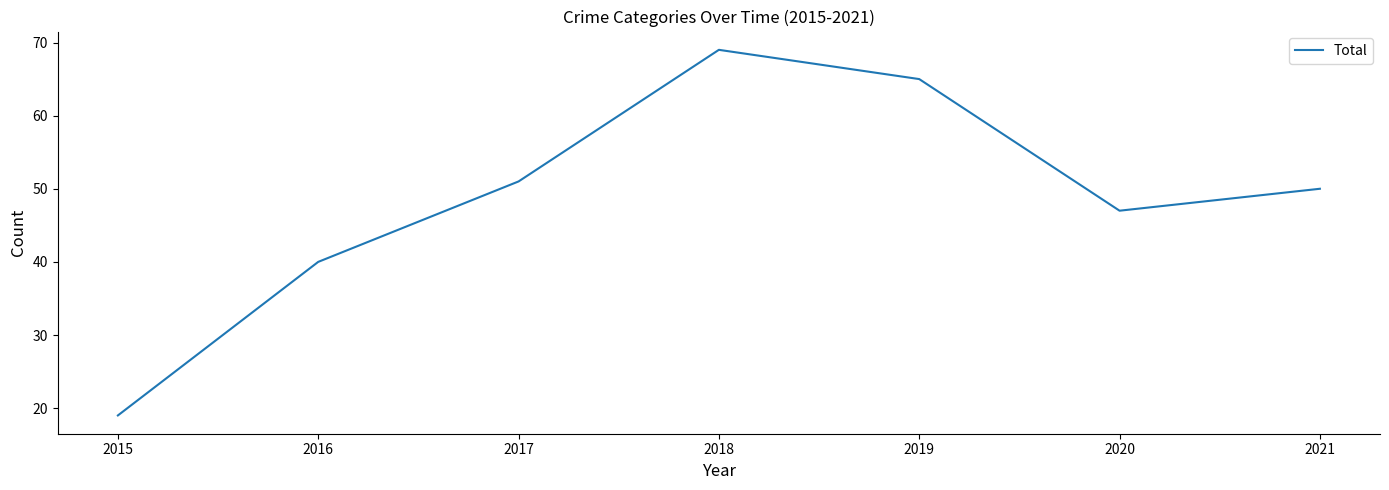

How many lines are shown in the chart?

1